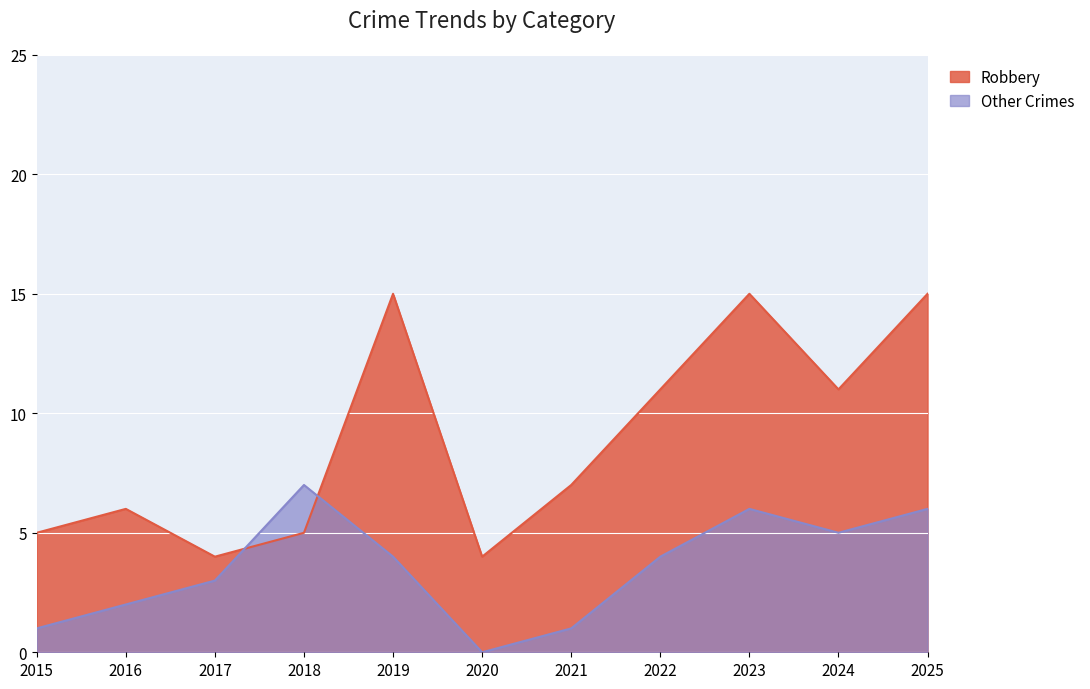

Is the value of Other Crimes at 2015 greater than the value of Robbery at 2017?

No